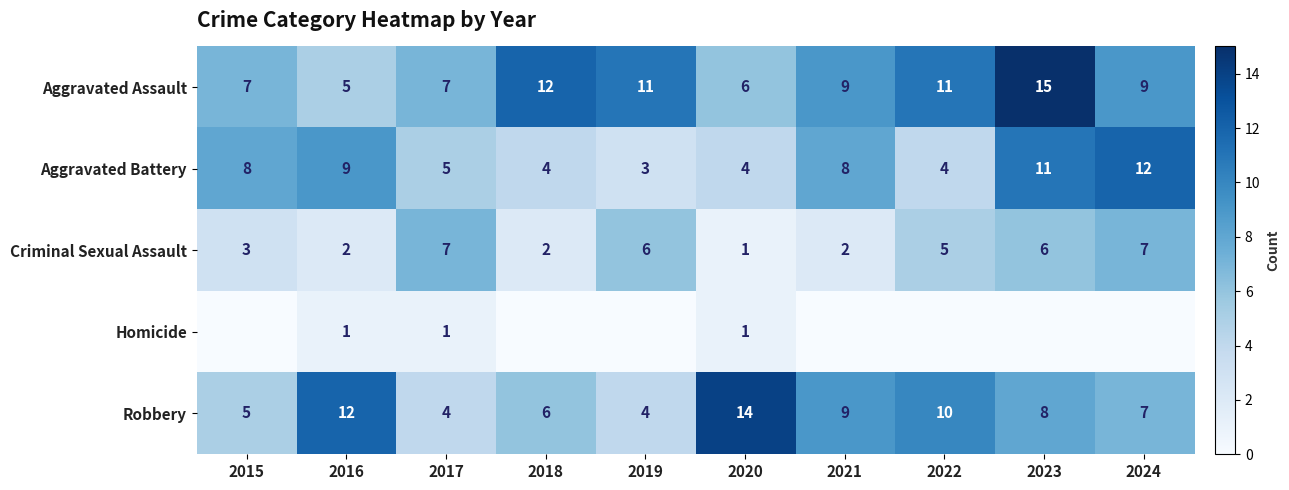

How many data points does each series have?

10